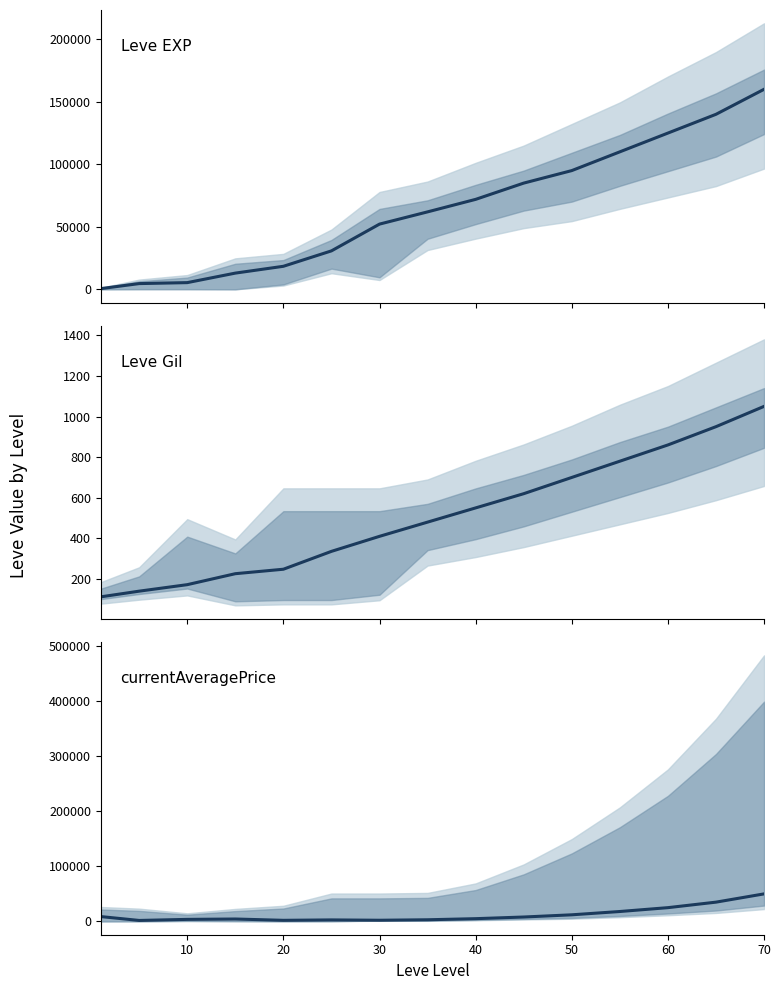

True or false: Leve EXP has more than 2 interior local peaks.

False